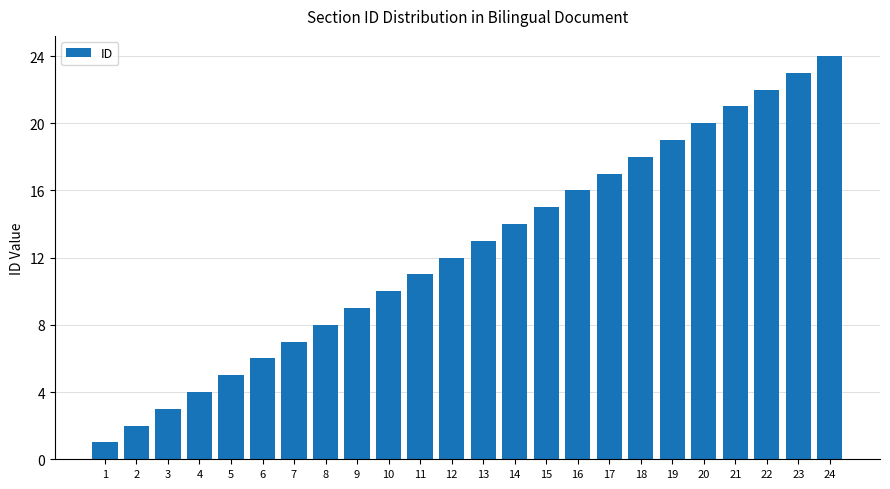

How many data points does each series have?

24